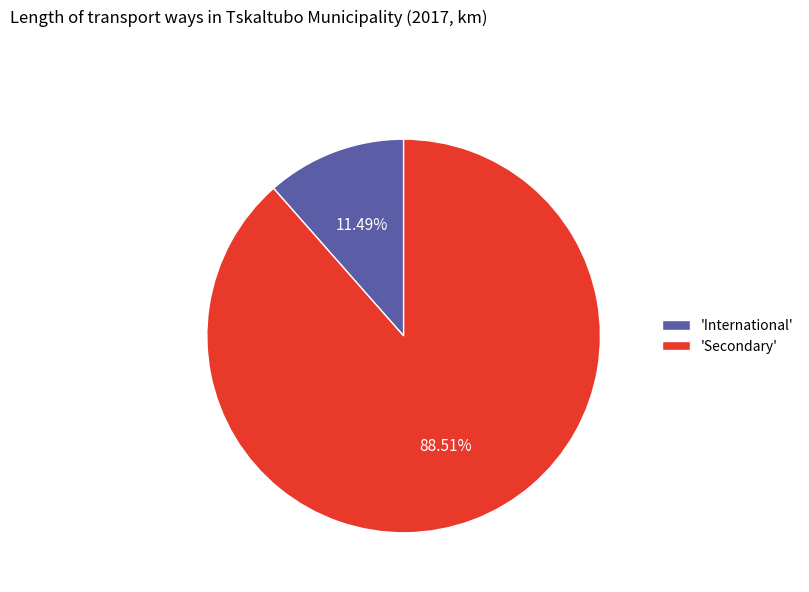

Does 'International' account for over 50% of the chart?

No